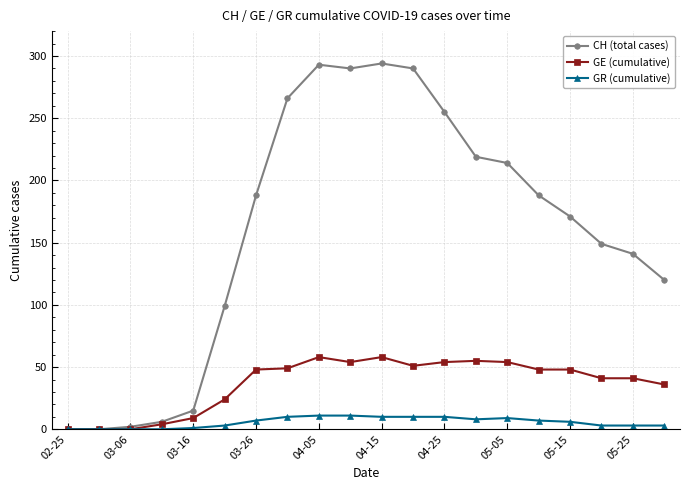

Which series has the largest total across all categories?

CH (total cases)